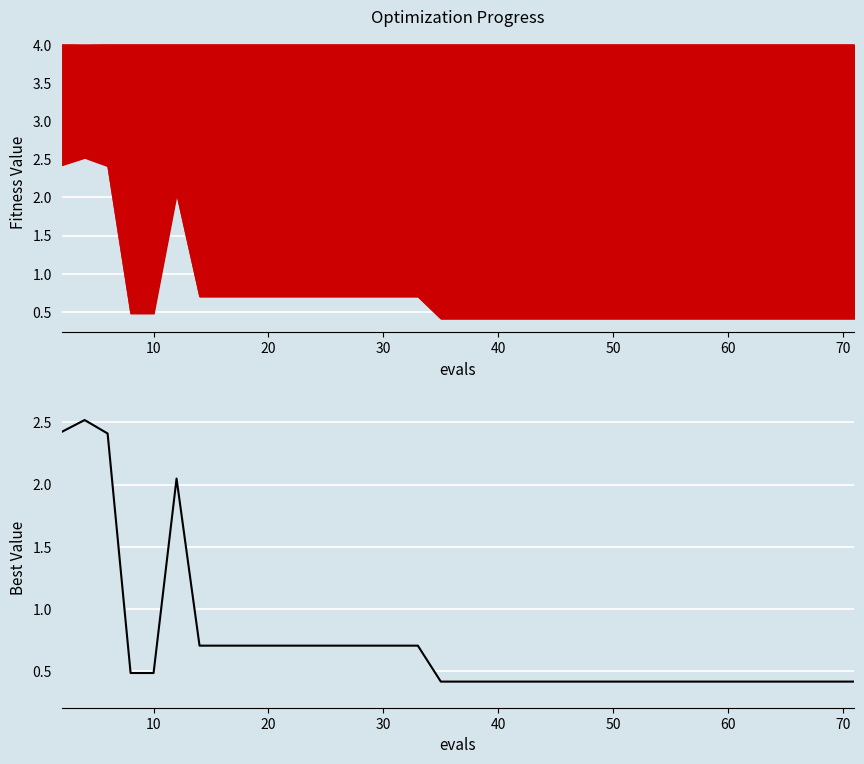

Is it true that worst equals 4.0 at 10?

True